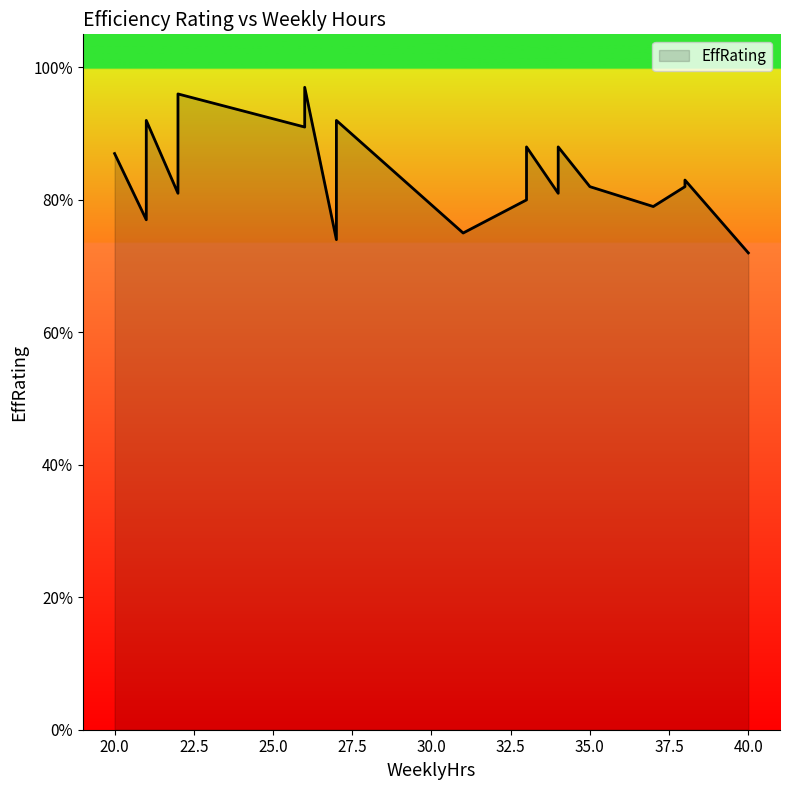

What is the greatest value displayed?

1.0